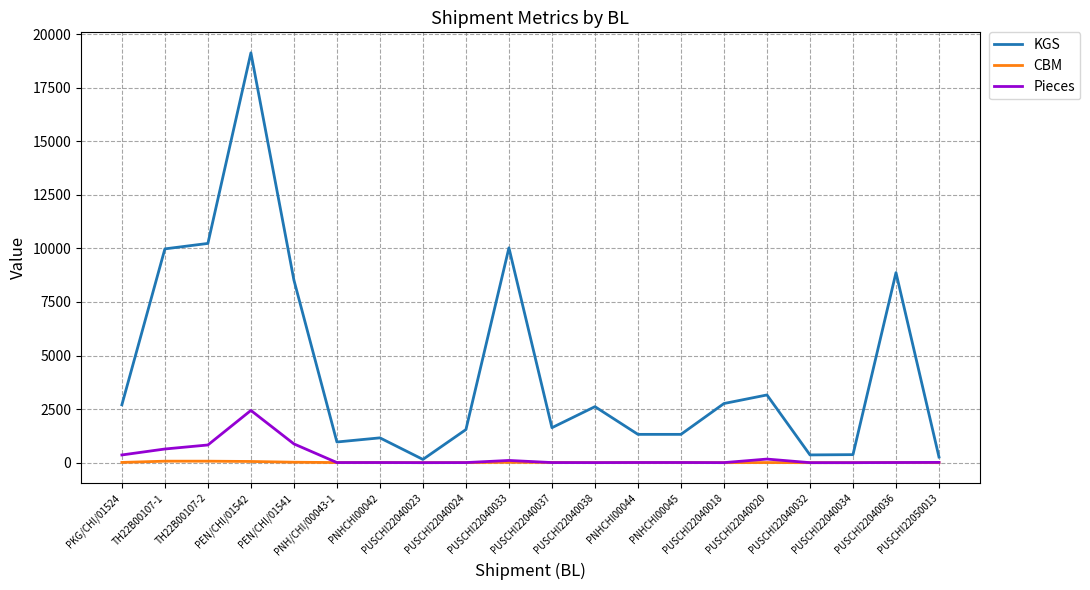

True or false: KGS has a value of 1545.0 at PUSCHI22040024.

True